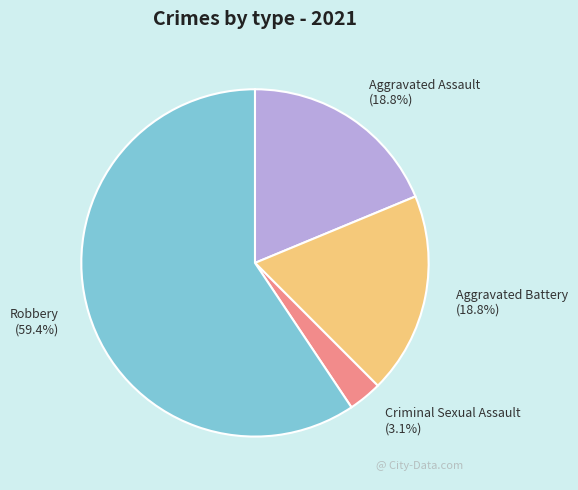

Which slice is the largest?

Robbery